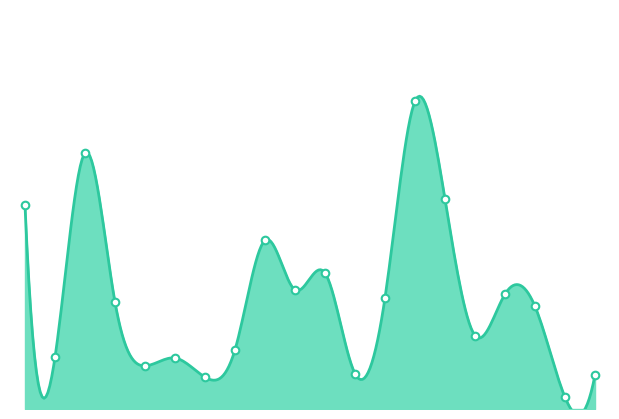

What is the change in value from 12 to 14?

+2.5